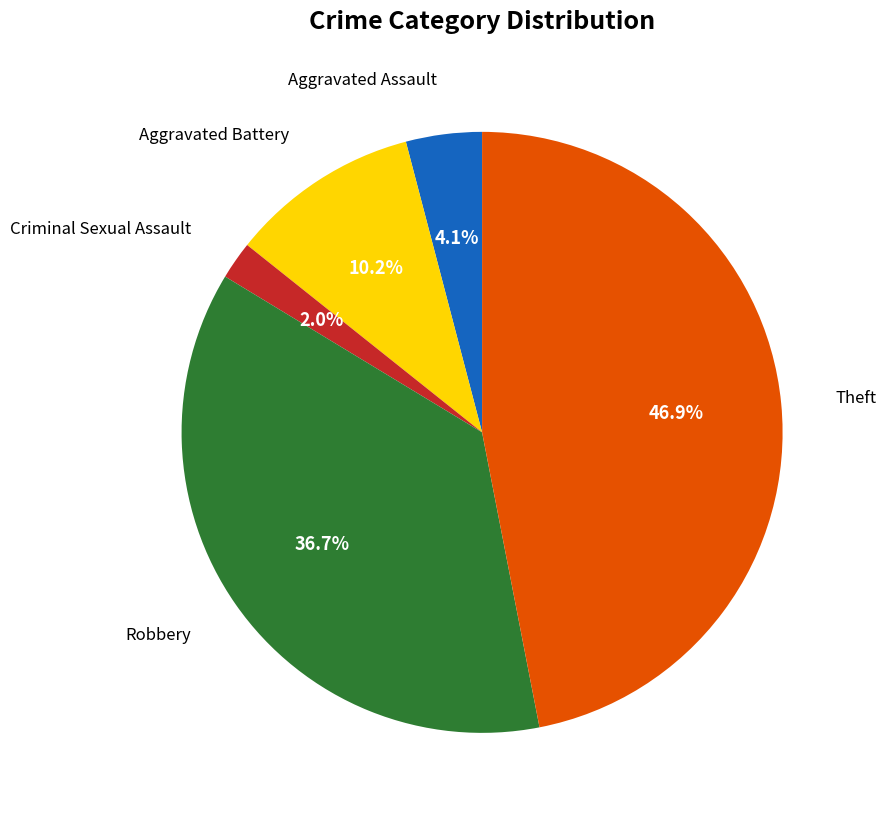

Is there a majority slice in this chart?

No